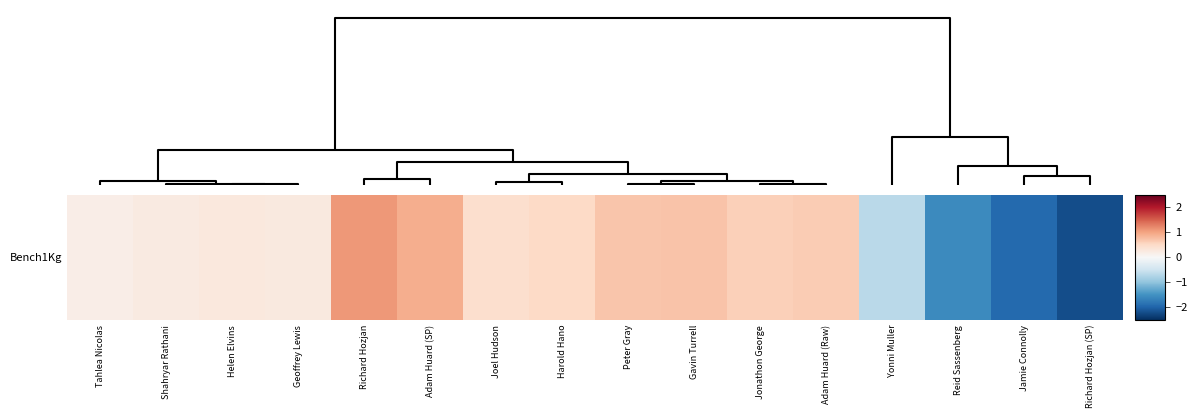

How many positive values are there?

12